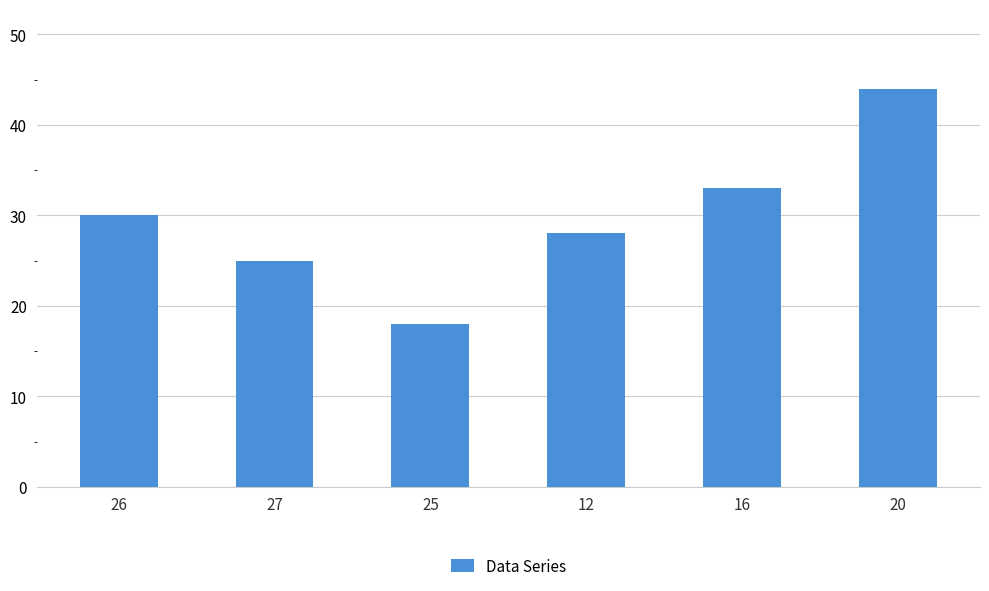

What is the sum of the values at 12 and 25?

46